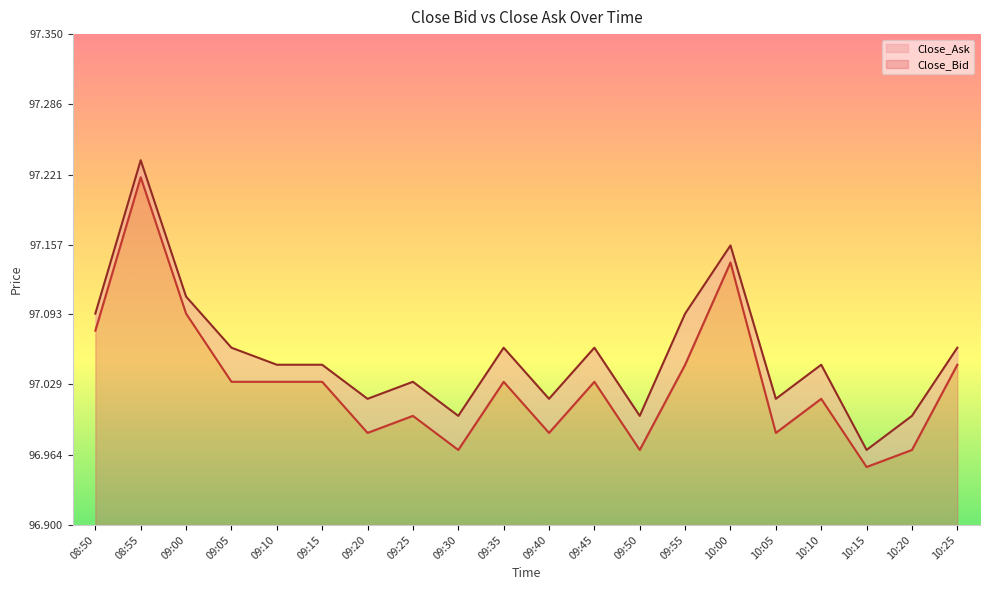

The Close_Ask series shows 97.0 at 10:05. True or false?

True